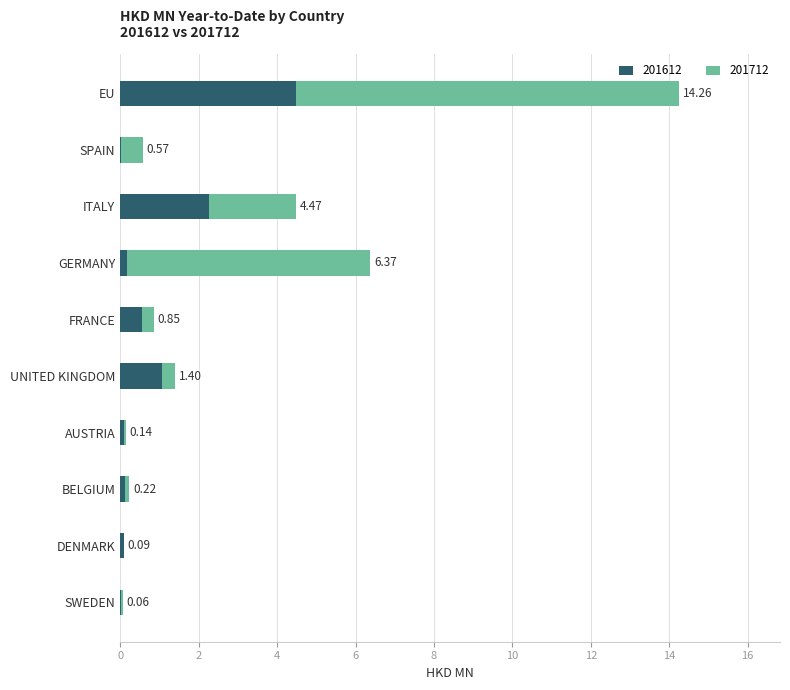

At which category is the sum across all series the highest?

EU